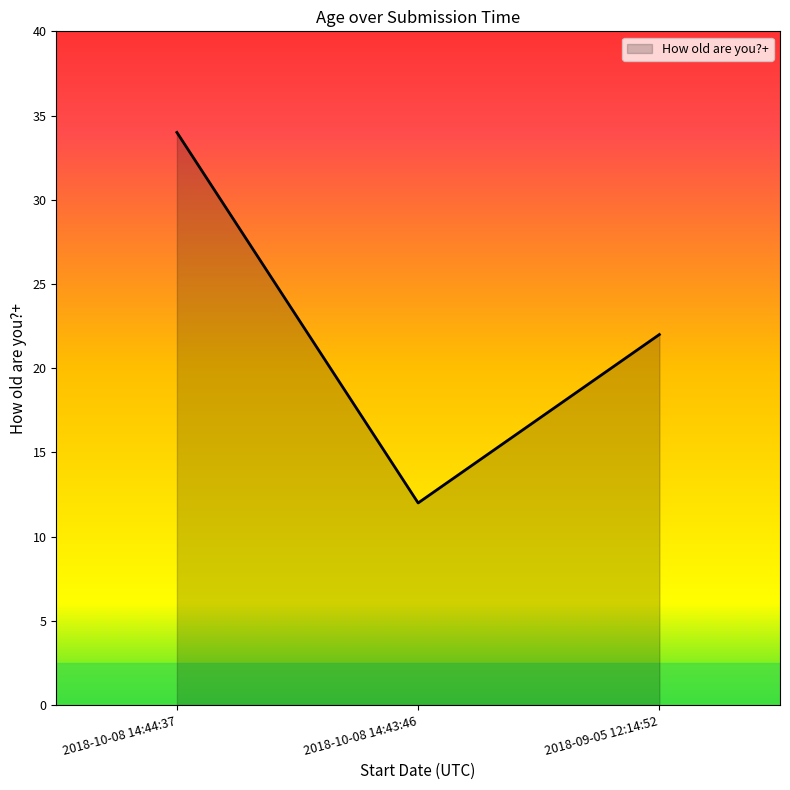

Reading left to right, transcribe all the data shown in this chart.

34	12	22